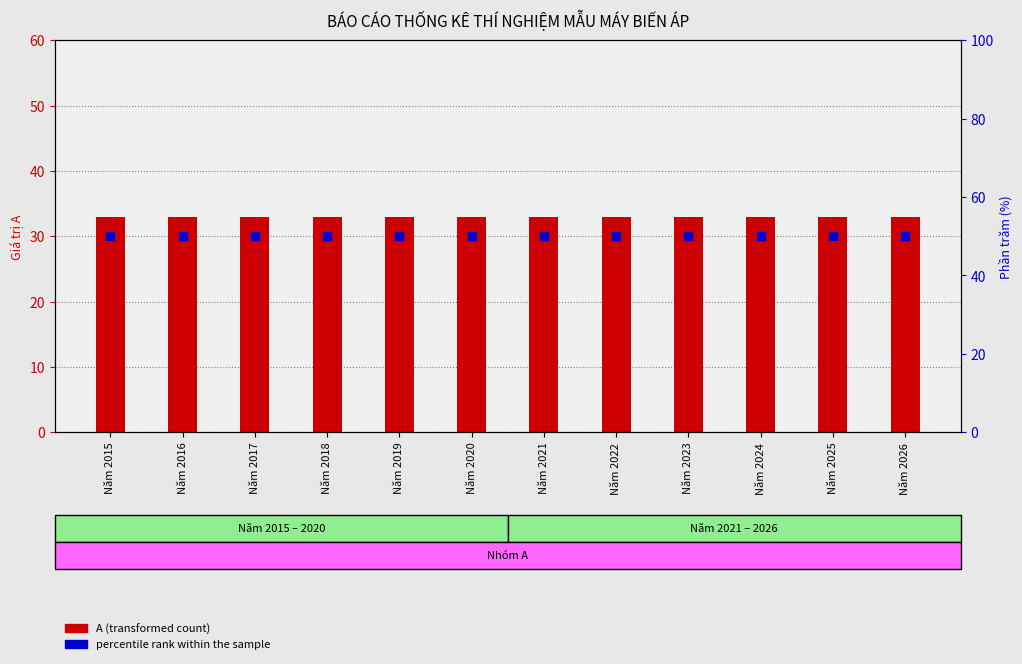

What is the total value across all series at Năm 2023?

83